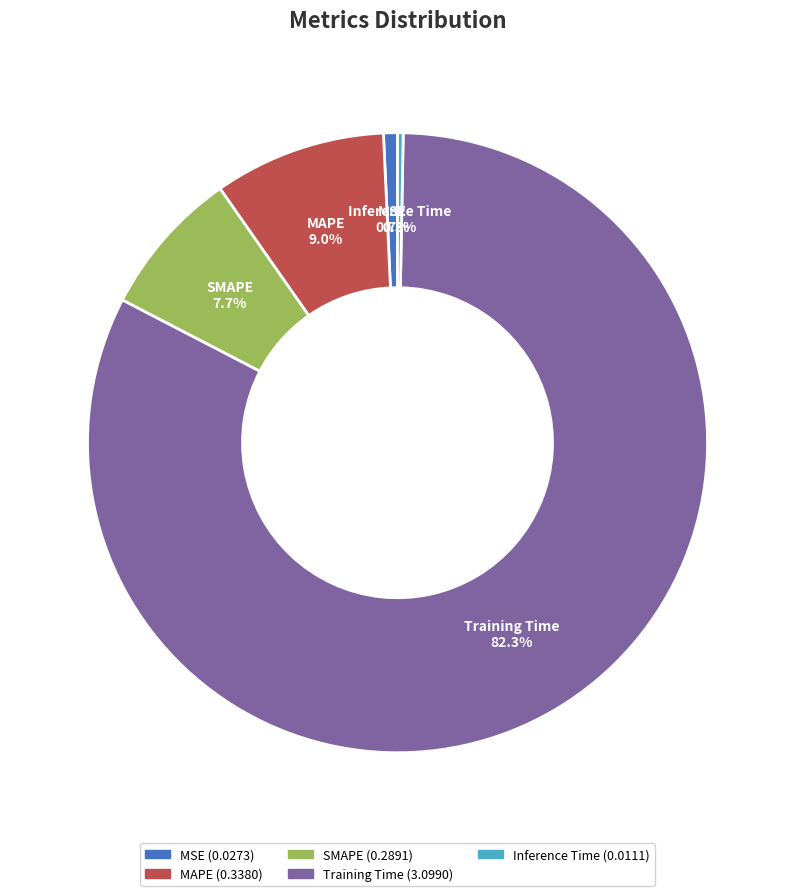

What percentage is the Training Time slice, to the nearest percent?

82%